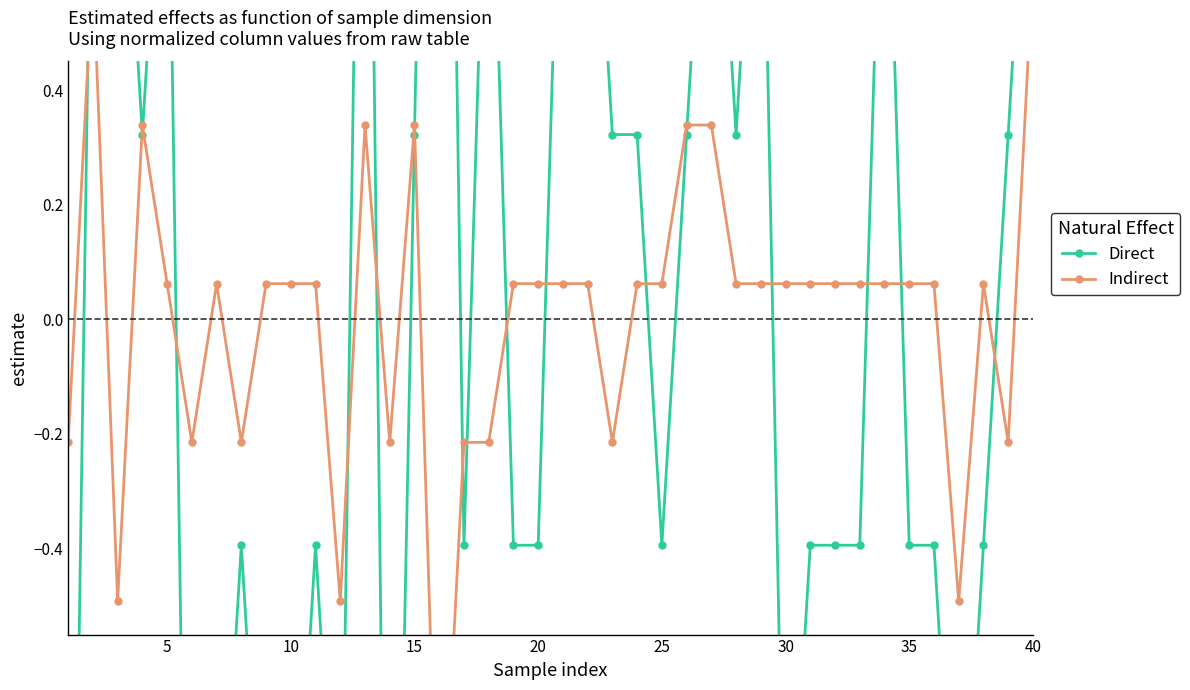

What is the lowest value of the Indirect series?

-1.0